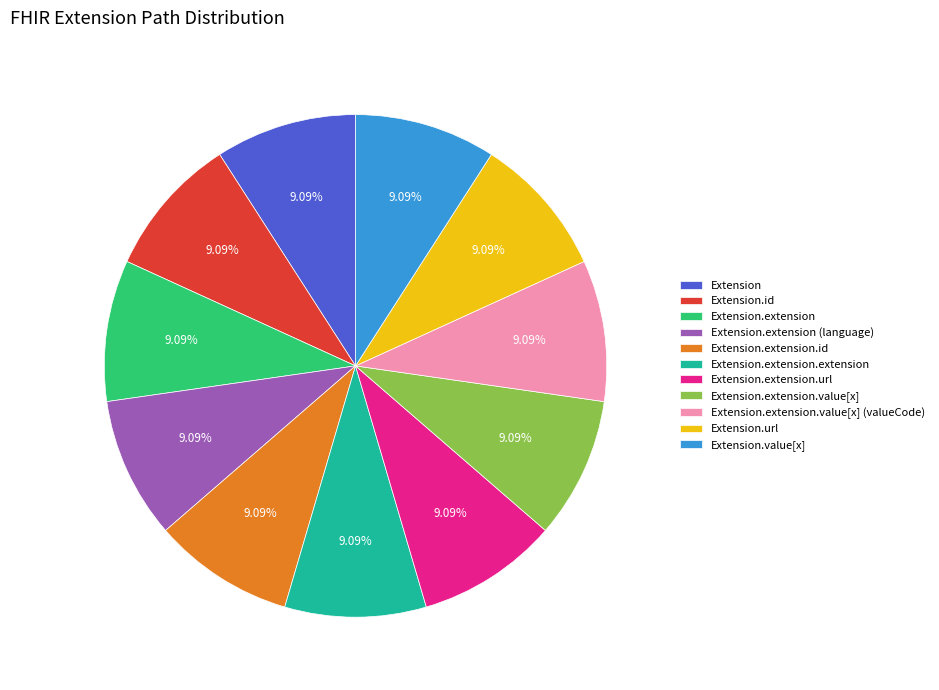

How much of the chart is everything except Extension?

90.9%